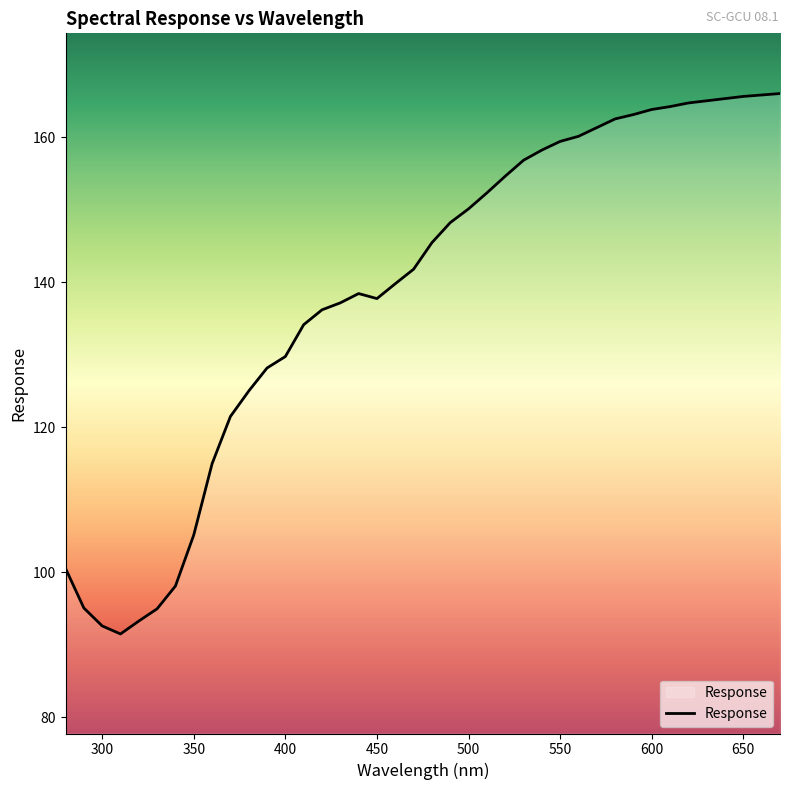

Is this an area chart (filled region under the line)?

No